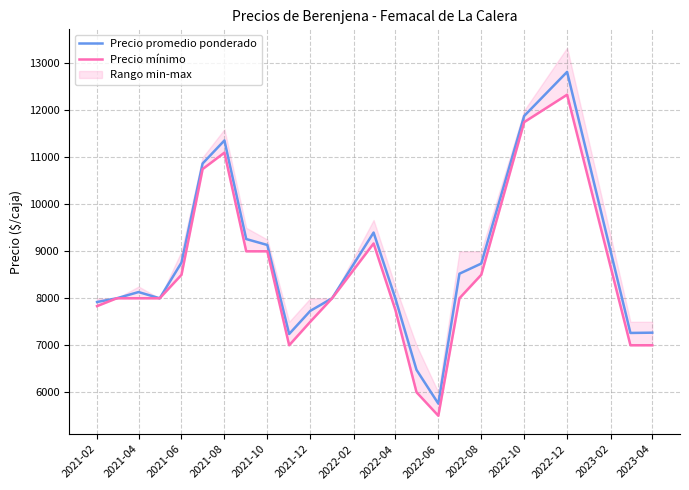

The Precio promedio ponderado series shows 7268.0 at 2023-04. True or false?

True